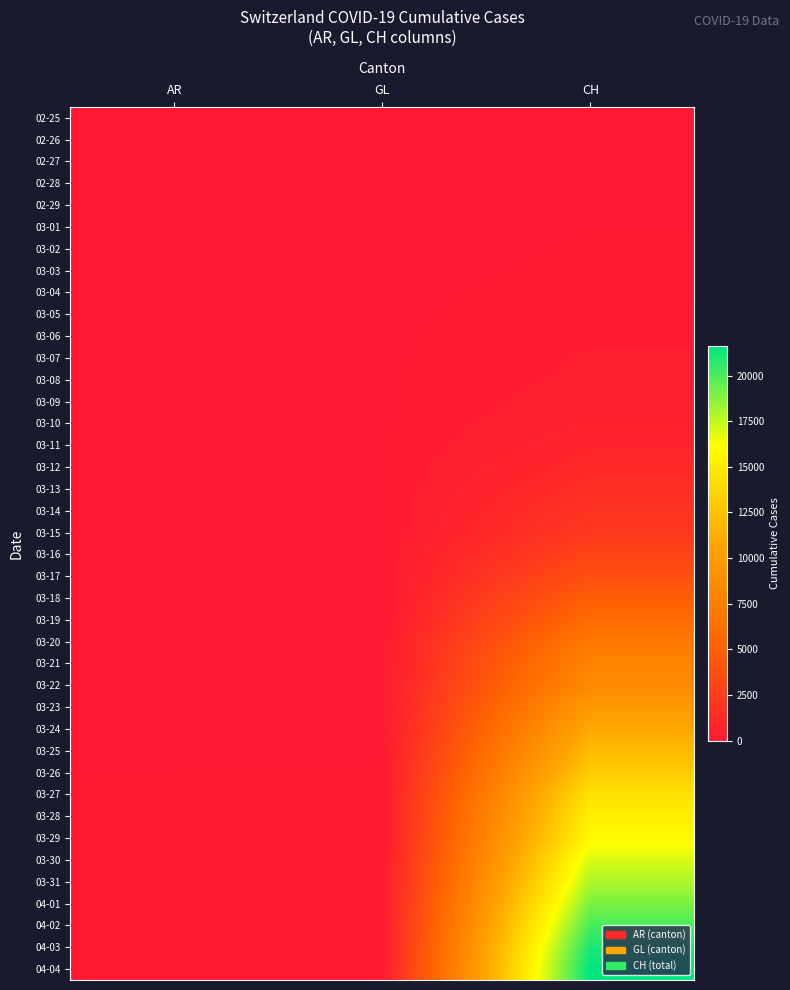

What is the maximum value shown in the chart?

21605